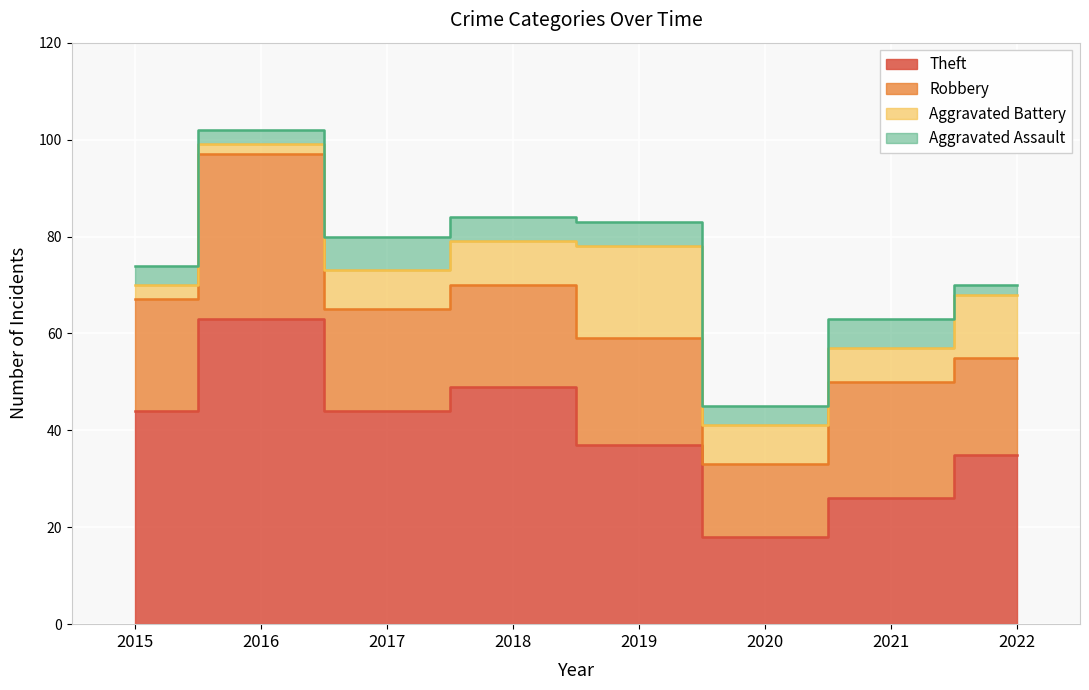

Rank the series at 2015 from lowest to highest value.

Aggravated Battery, Aggravated Assault, Robbery, Theft